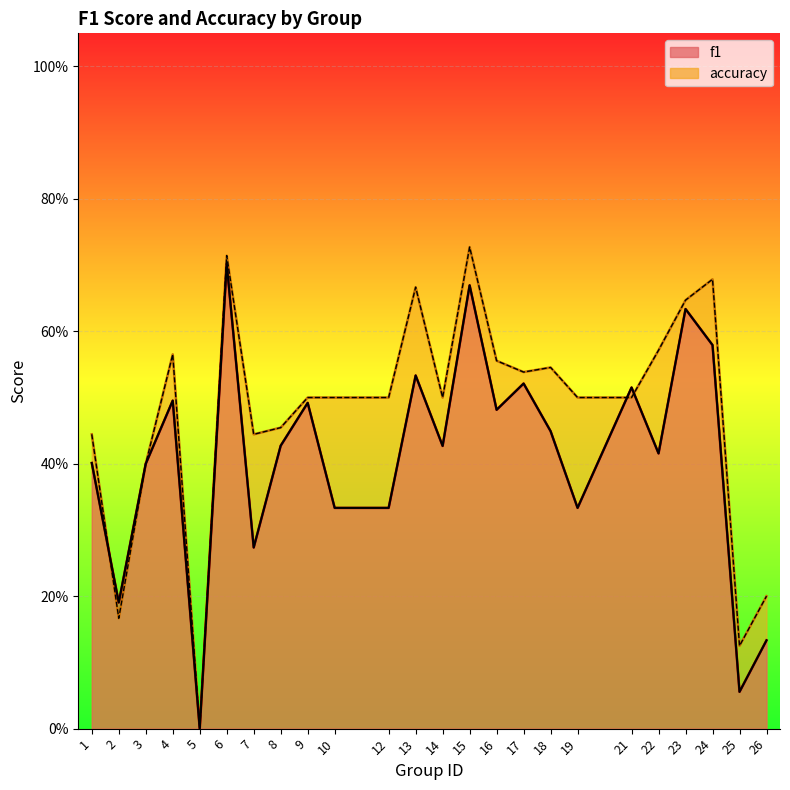

Rank the categories by f1 value from highest to lowest.

6, 15, 23, 24, 13, 17, 21, 4, 9, 16, 18, 8, 14, 22, 1, 3, 10, 12, 19, 7, 2, 26, 25, 5